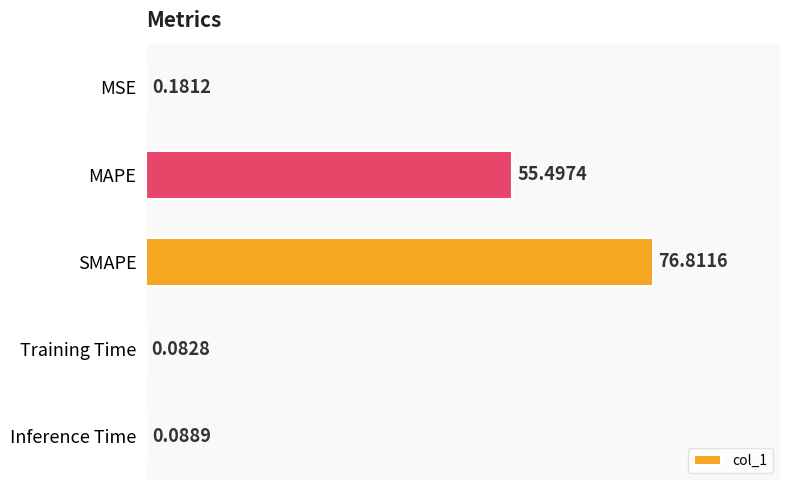

Which label corresponds to the largest value in the chart?

SMAPE